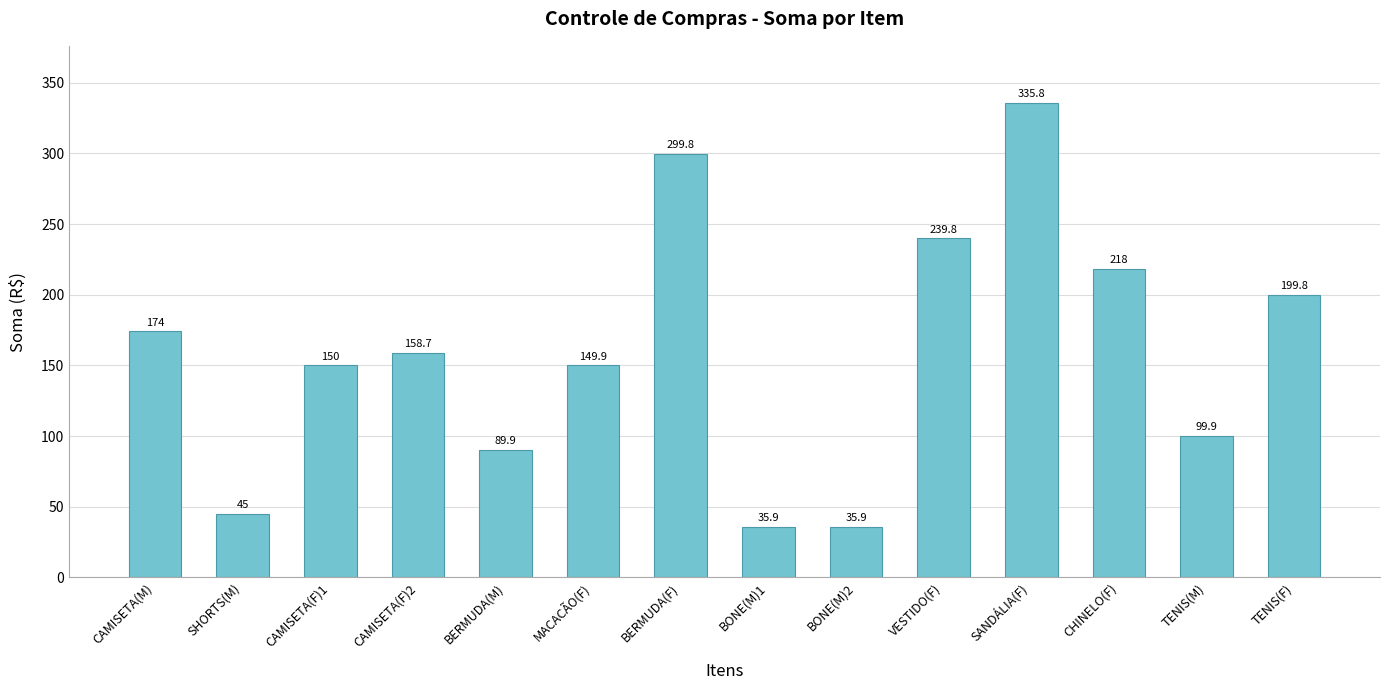

At which category does the chart reach its peak across all series?

SANDÁLIA(F)